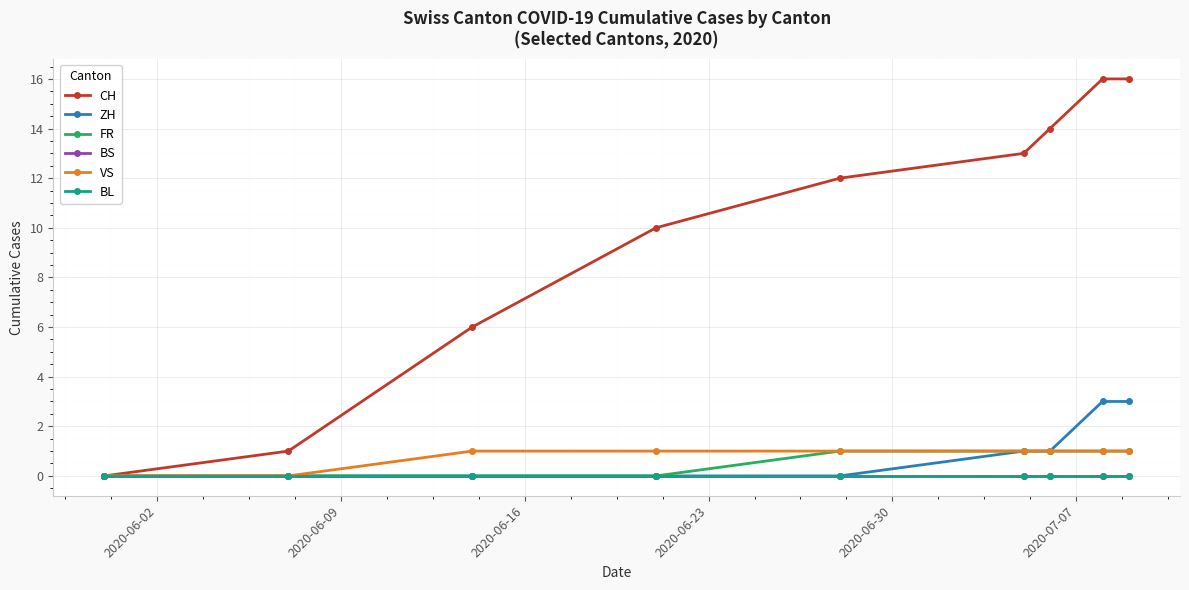

Is this an area chart (filled region under the line)?

No